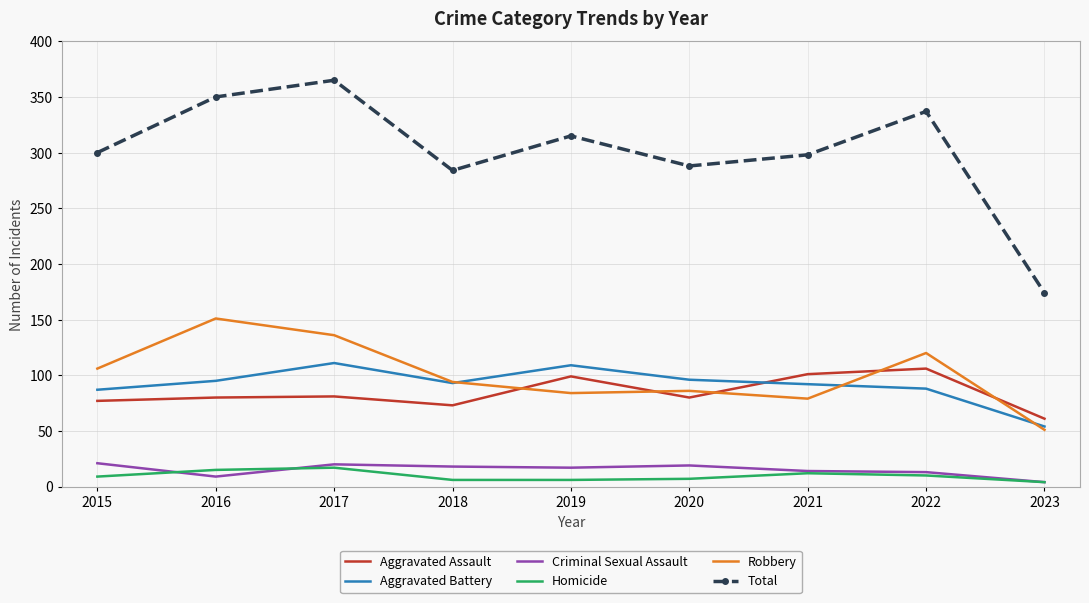

What is the greatest value displayed?

365